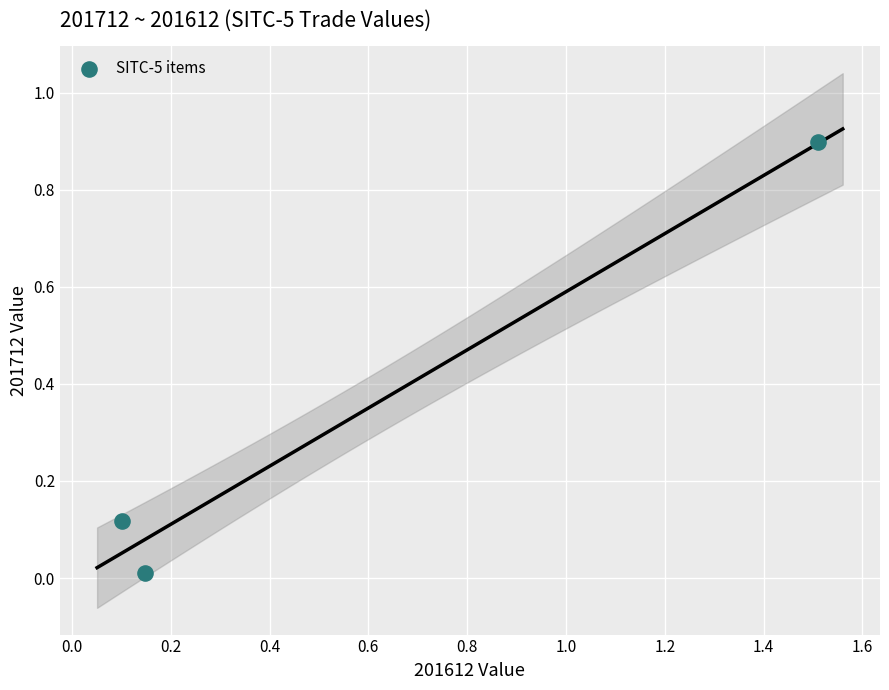

What is the average X value?

0.6